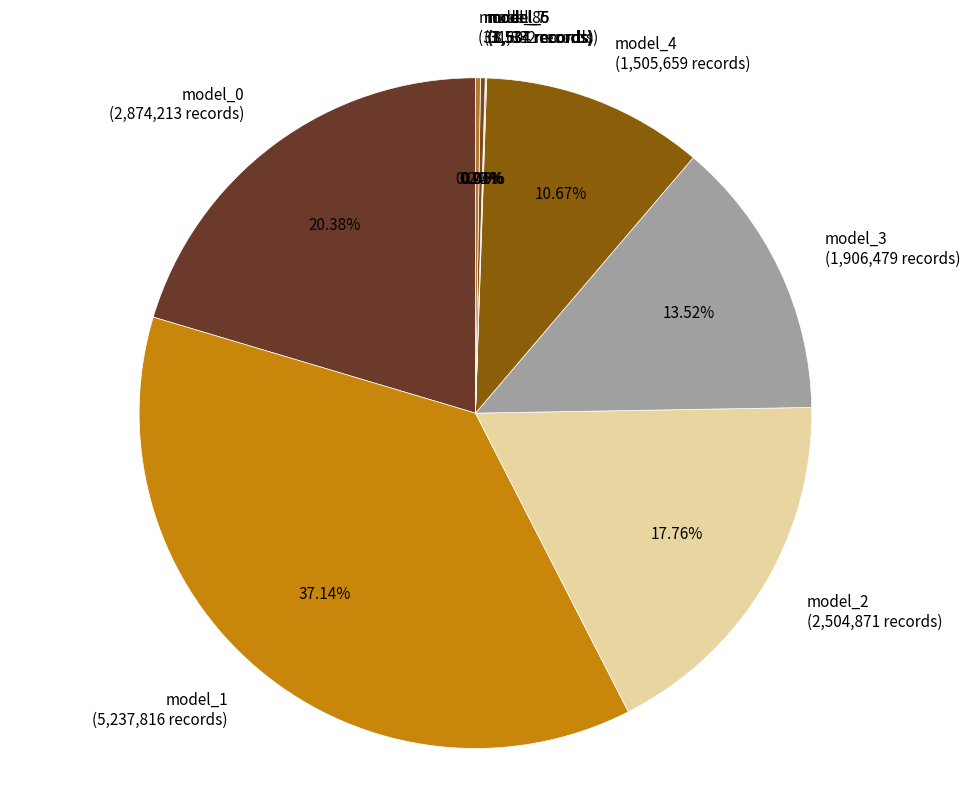

What is the ratio of the value at model_0 to the value at model_1?

0.5